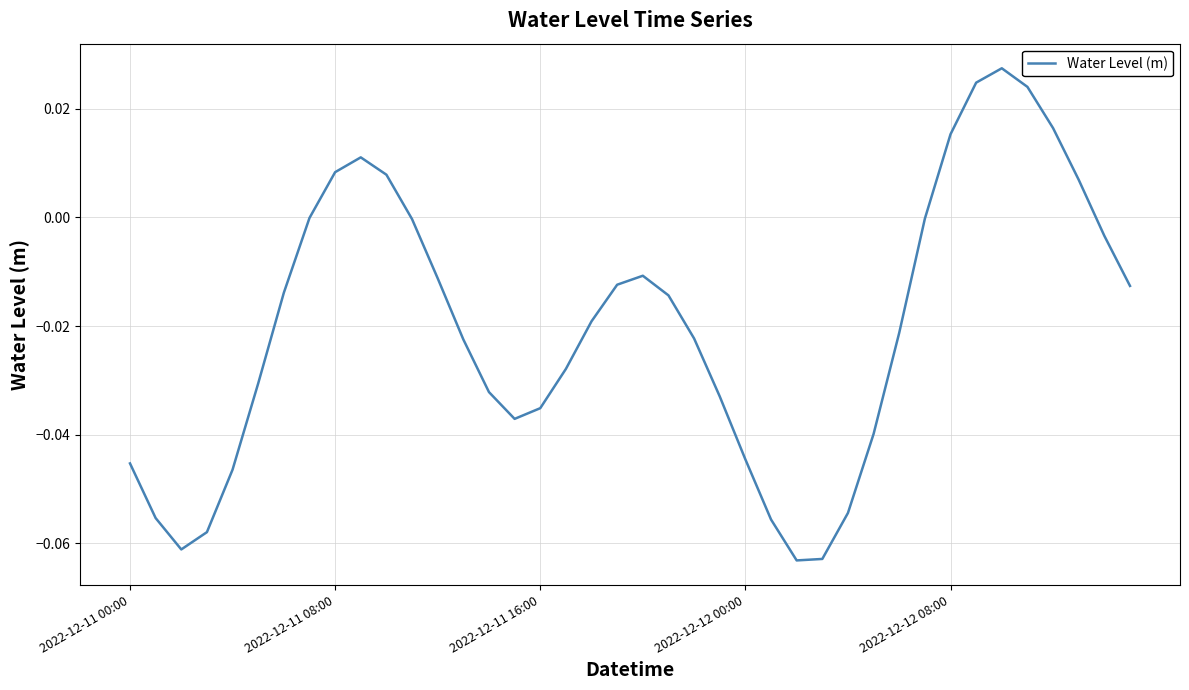

True or false: the data has more than 1 interior local peaks.

True